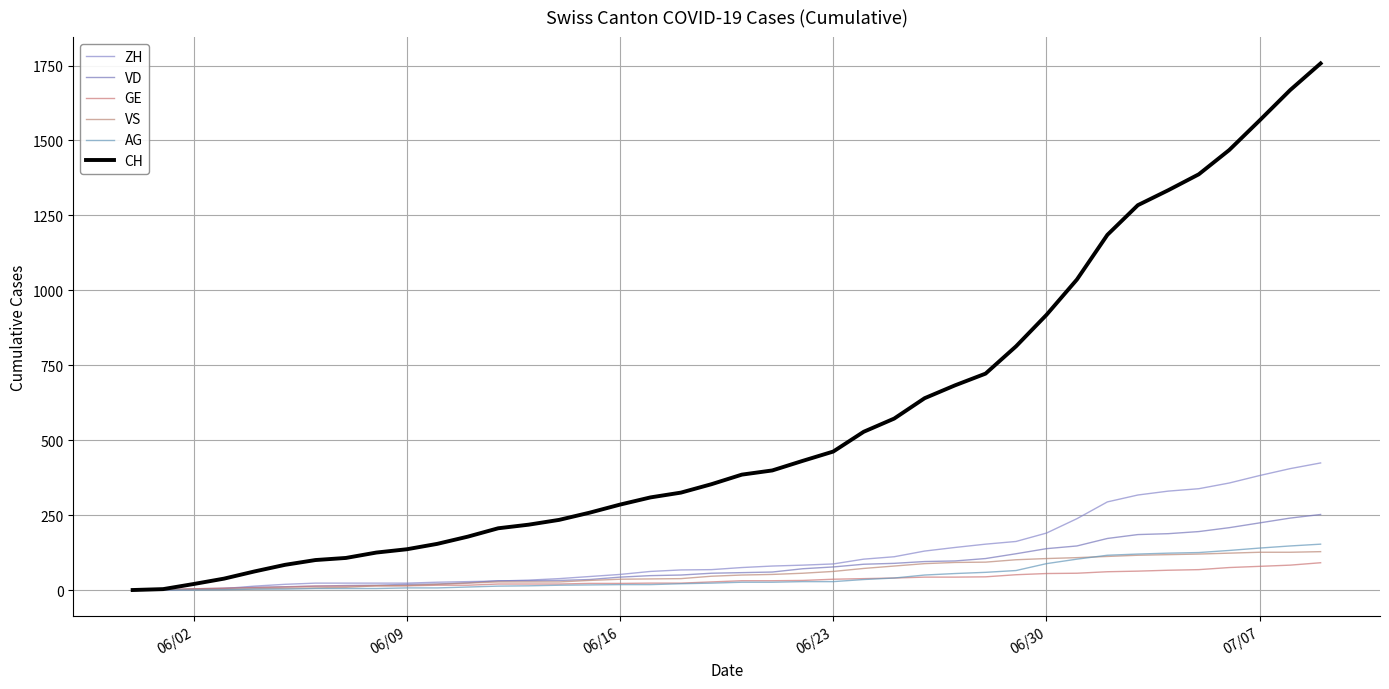

True or false: VD and GE intersect in this chart.

False